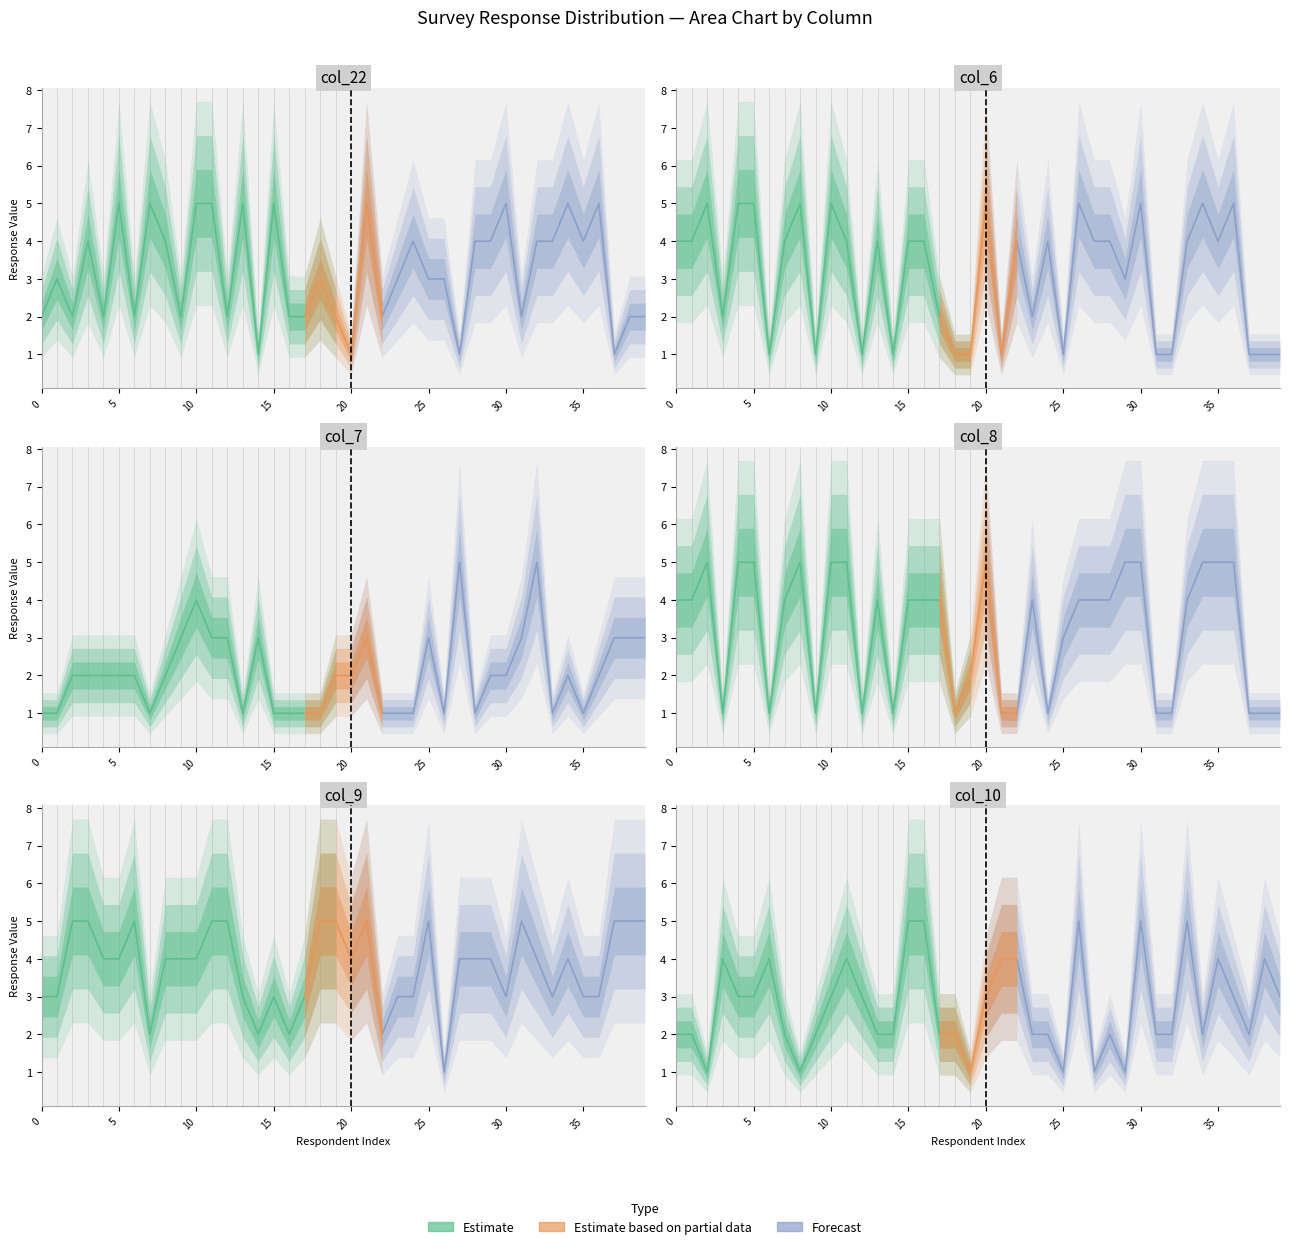

How many lines are shown in the chart?

6